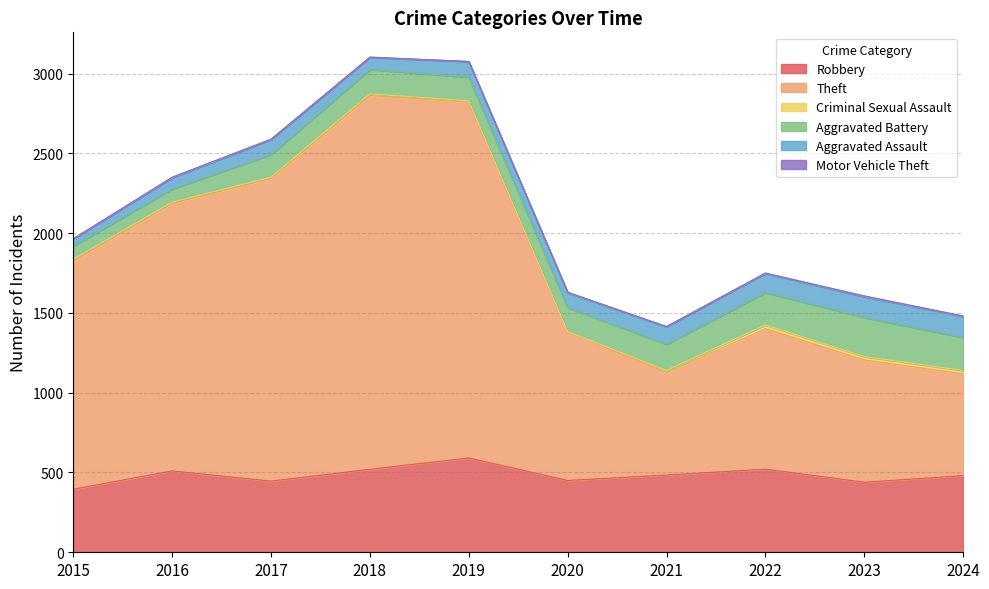

Reading left to right, transcribe all the data shown in this chart.

Robbery: 395	510	446	520	591	450	484	521	439	480
Theft: 1429	1676	1896	2342	2230	930	642	880	766	638
Criminal Sexual Assault: 12	8	8	11	8	3	14	24	22	21
Aggravated Battery: 82	82	142	152	148	150	163	202	244	207
Aggravated Assault: 46	71	95	77	98	94	110	121	130	133
Motor Vehicle Theft: 1	4	2	1	1	3	2	2	6	2